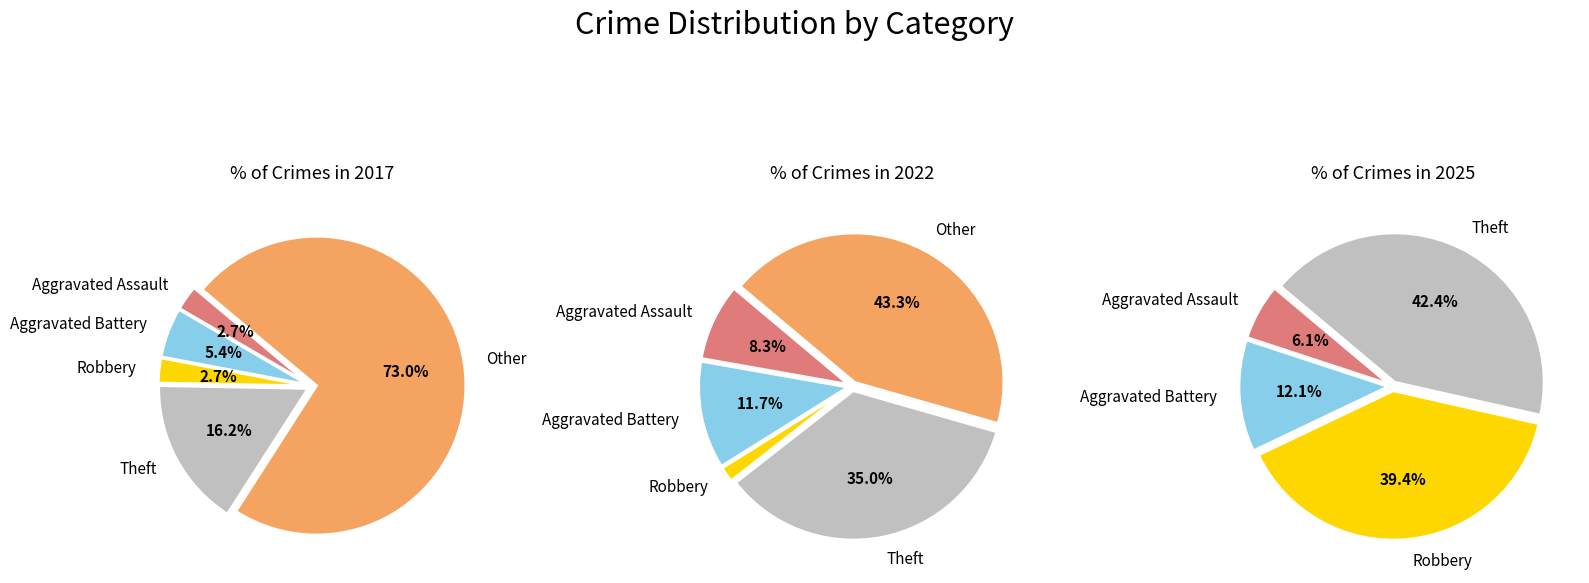

True or false: Aggravated Assault accounts for 3% of the total.

True